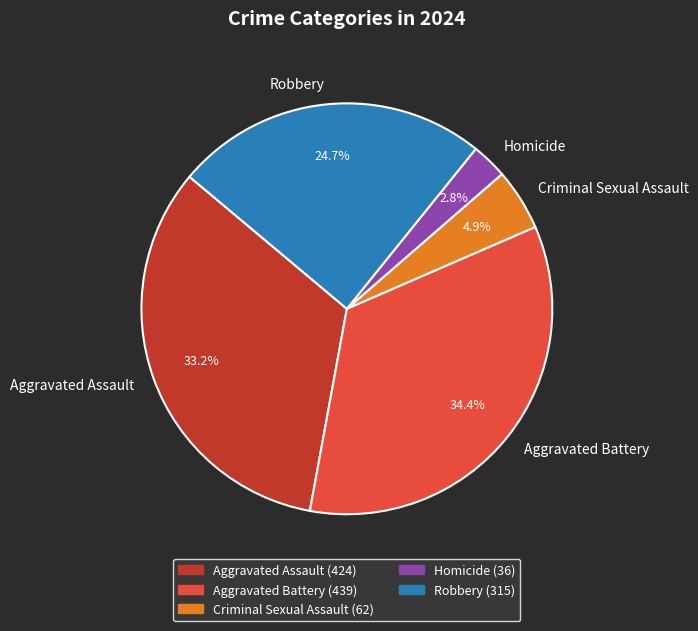

Rank the categories by value from highest to lowest.

Aggravated Battery, Aggravated Assault, Robbery, Criminal Sexual Assault, Homicide